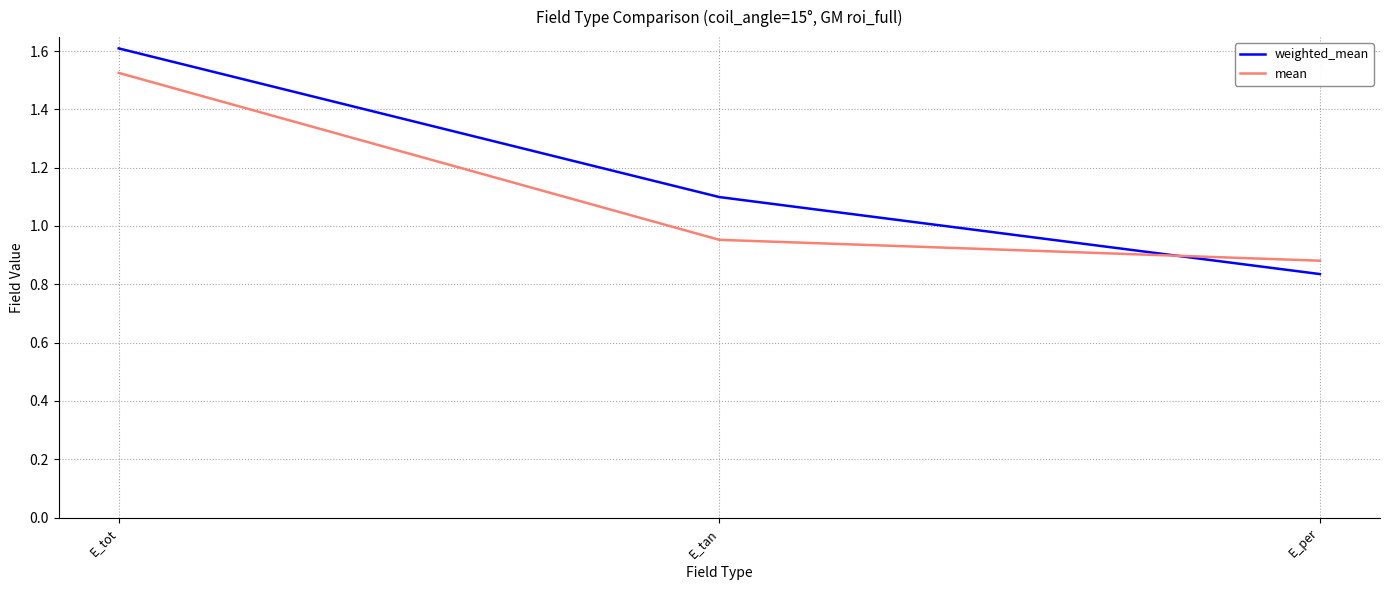

What is the sum of all mean values?

3.4